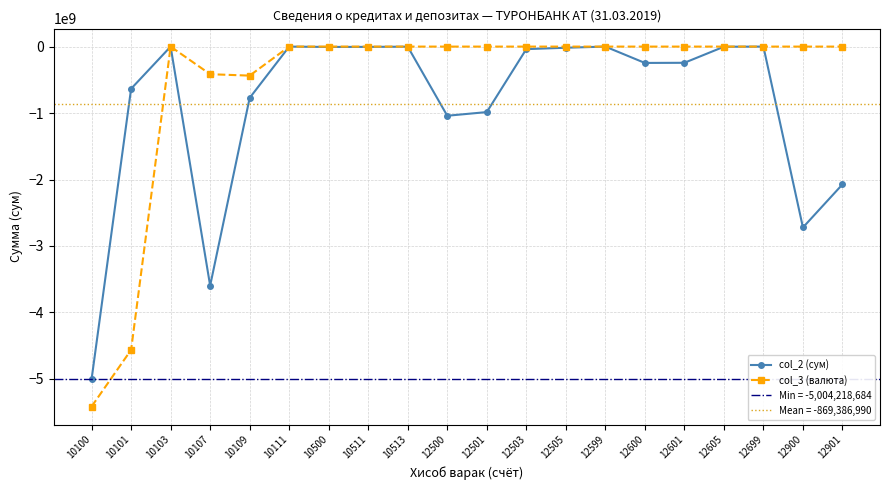

Count the number of categories in the chart.

20